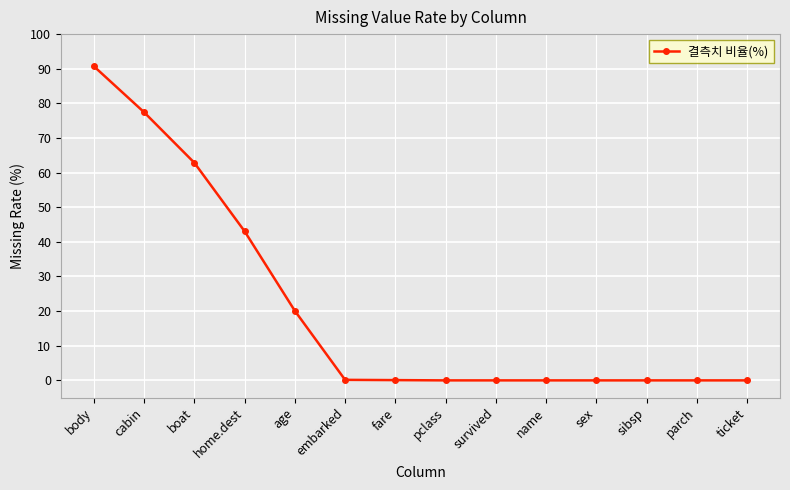

What is the change in value from cabin to boat?

-14.6